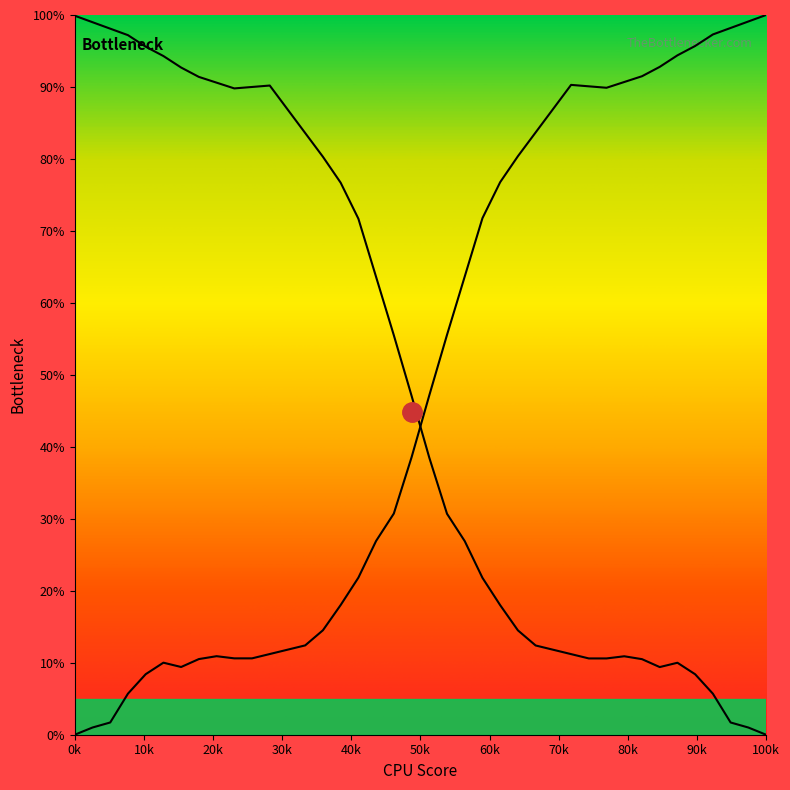

The Raymond series shows 17.1 at 21. True or false?

False